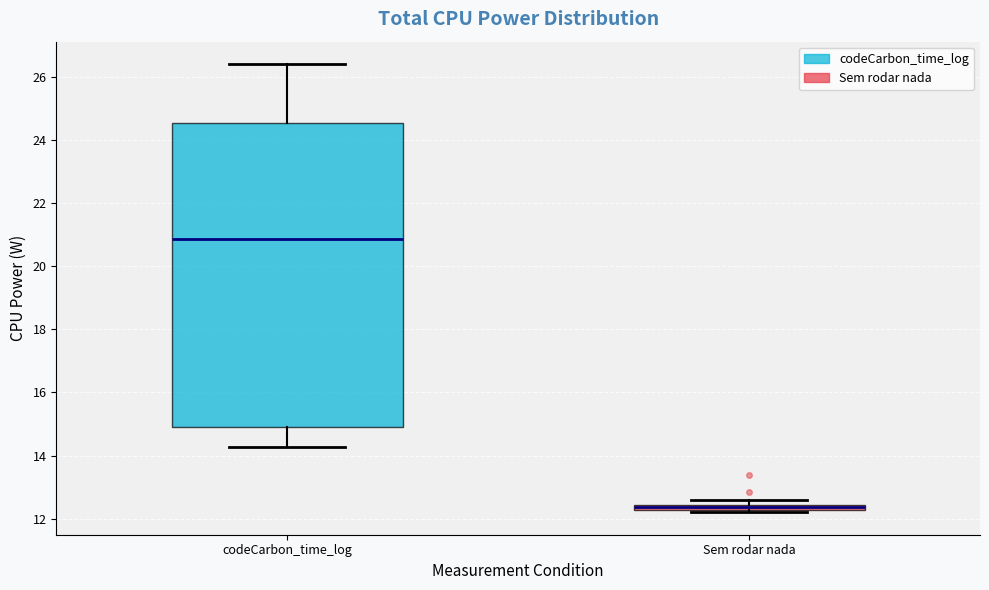

Comparing the boxes themselves (not the whiskers), which one is the tallest?

codeCarbon_time_log